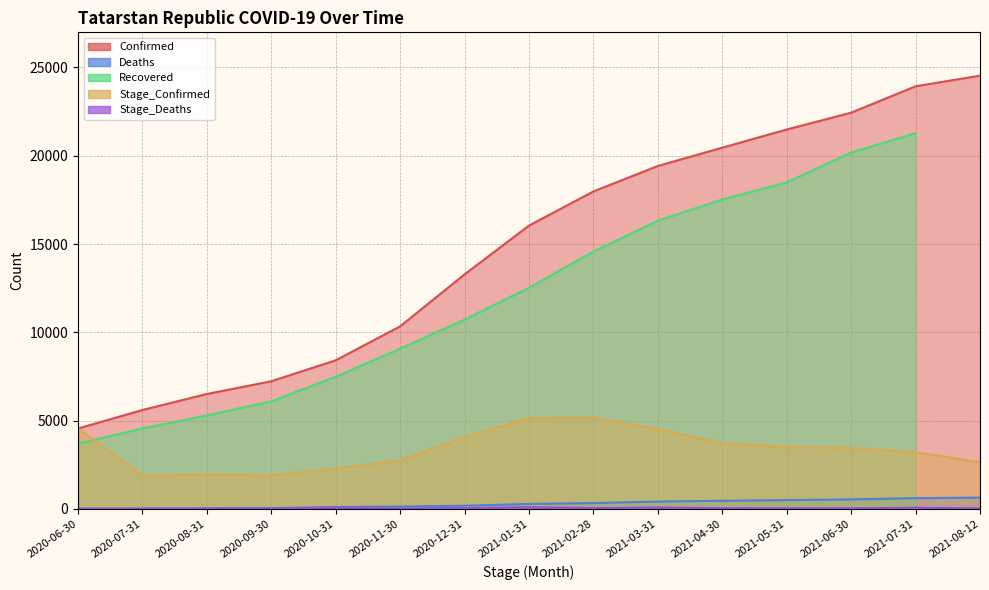

Does the chart display data point markers on the line(s)?

No